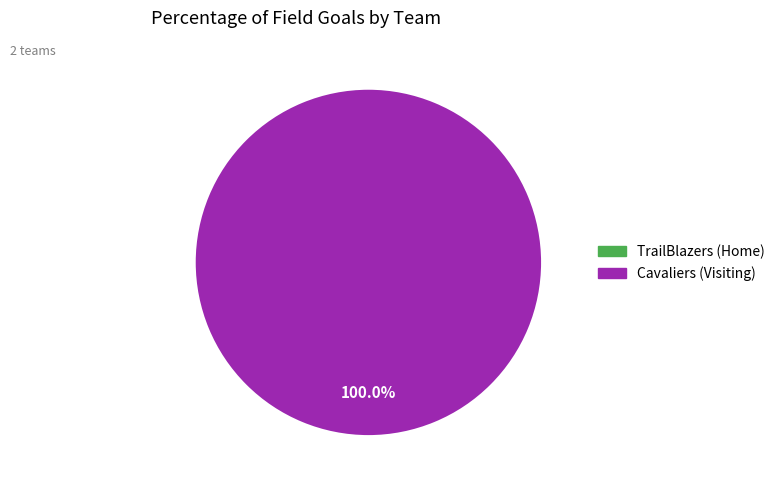

What portion of the pie excludes TrailBlazers (Home)?

100.0%